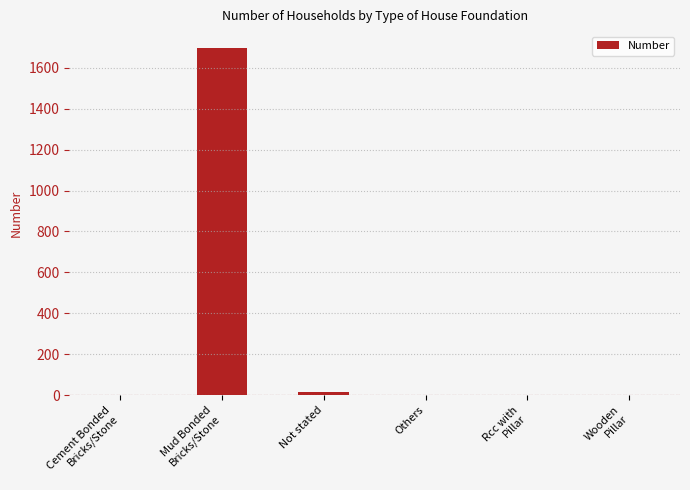

What is the maximum value shown in the chart?

1694